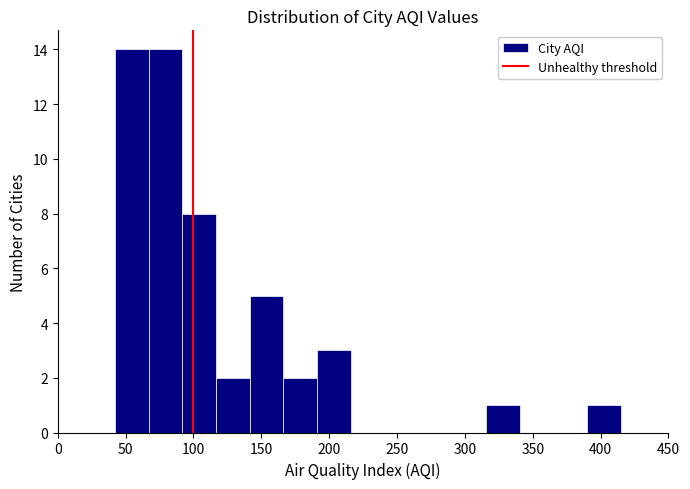

What is the height of the bar covering 40 to 65 on the x-axis? Neither the bar edges nor the heights are printed on the chart, so give them approximately, as read against the axes.

14